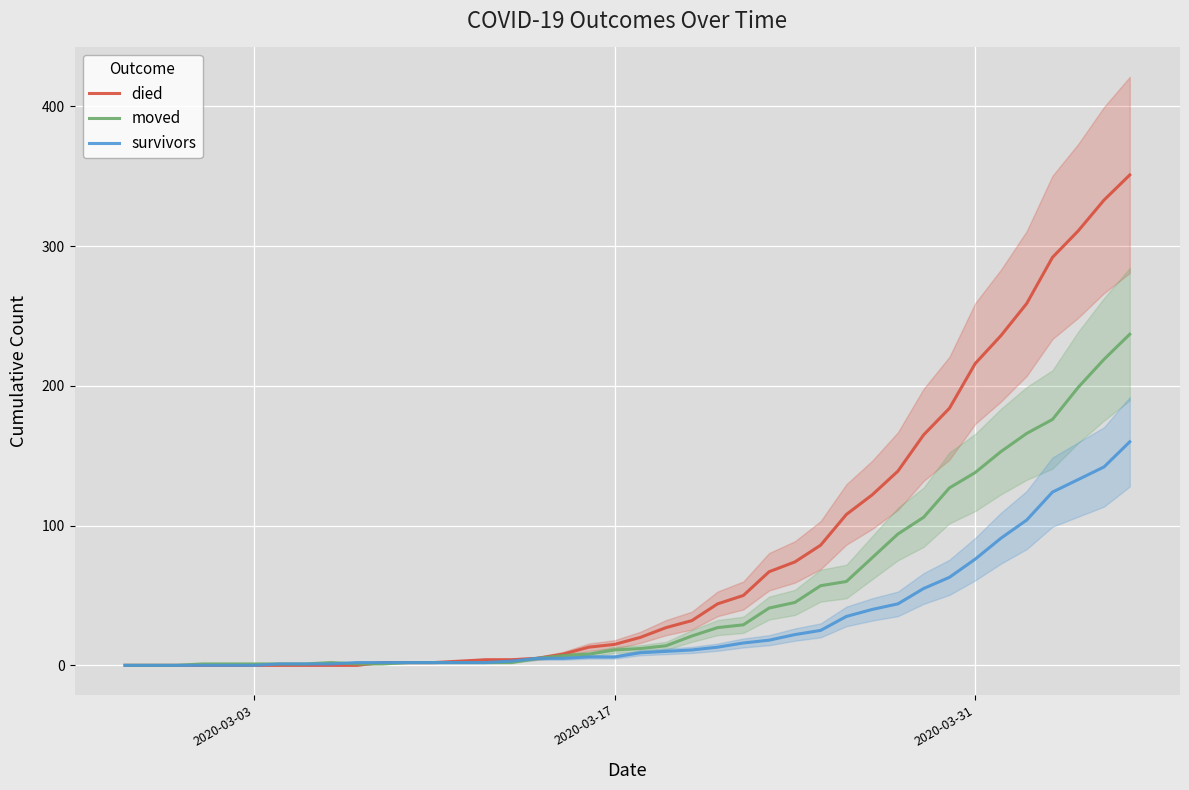

How many values in the died series are below 20?

20